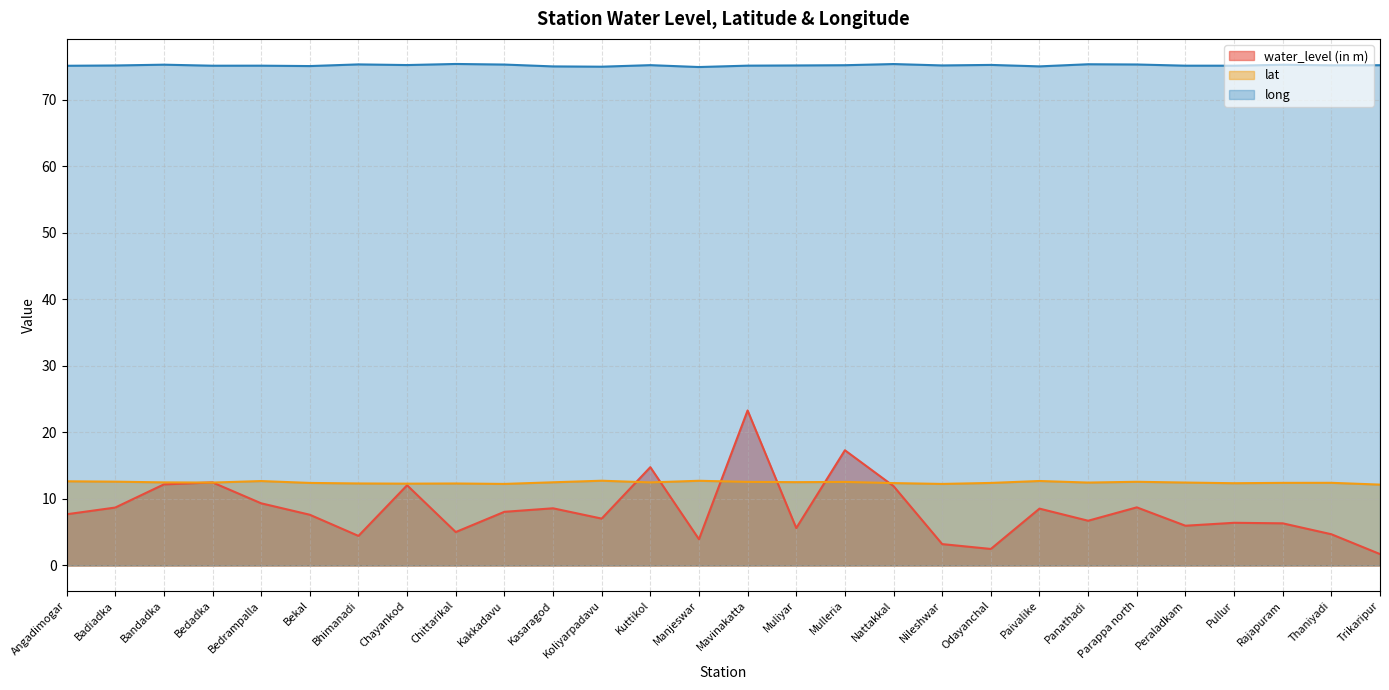

Which series has the widest spread of values?

water_level (in m)